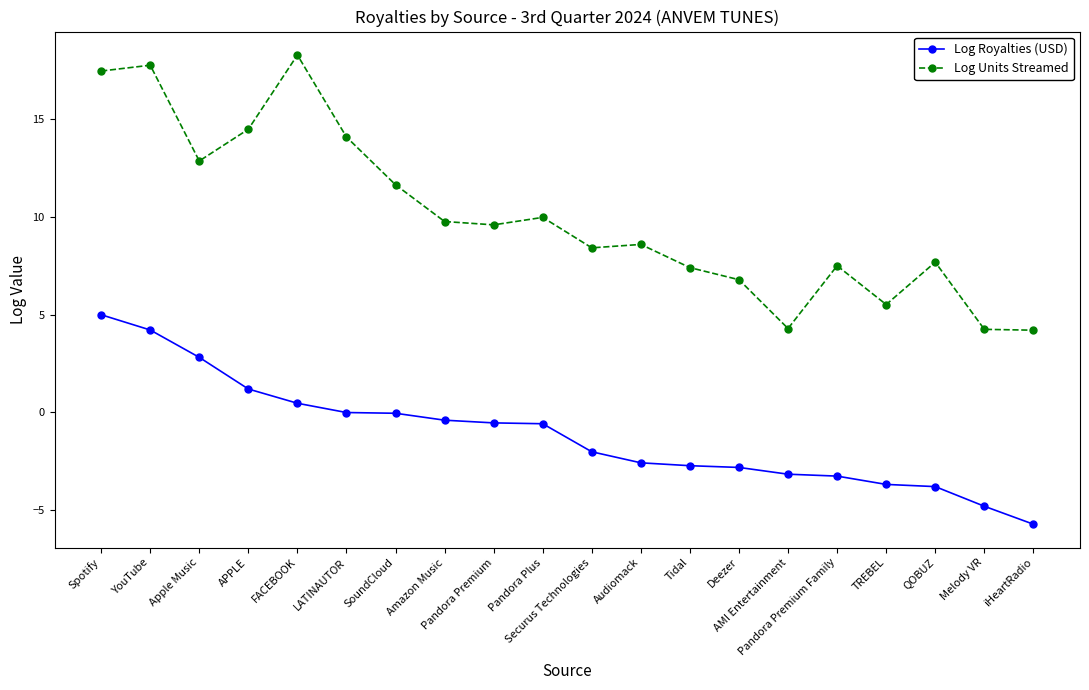

Where does the Log Royalties (USD) series first go above 0?

Spotify